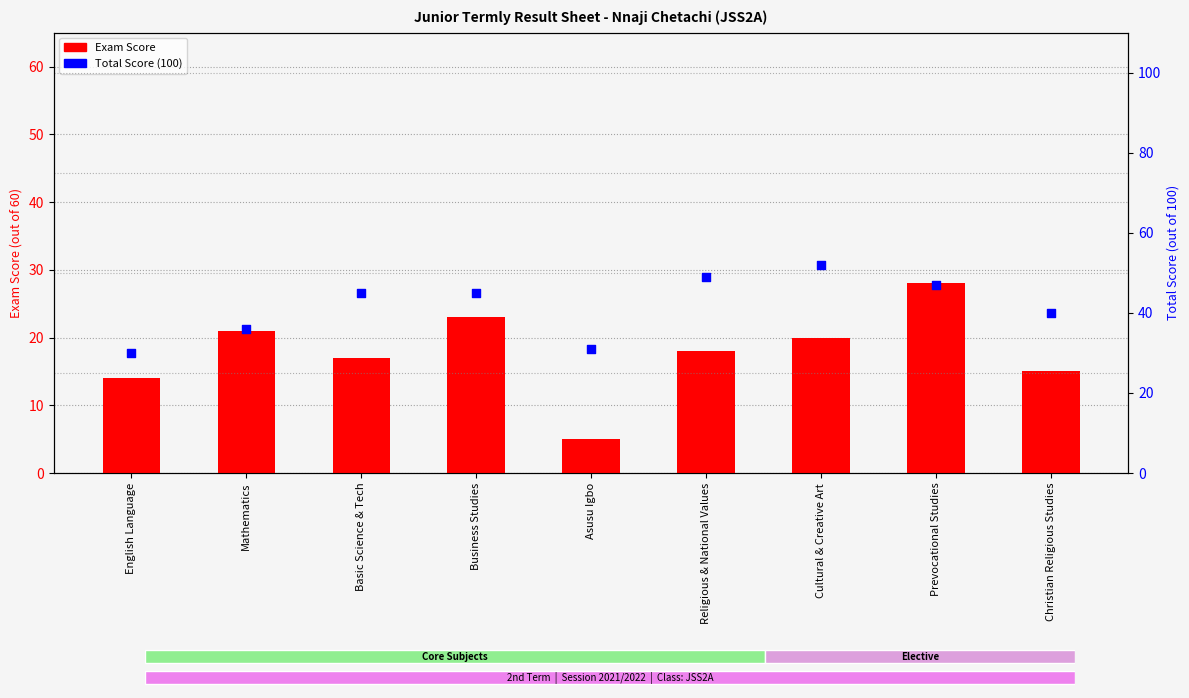

Which series contains the lowest Y value?

Exam Score